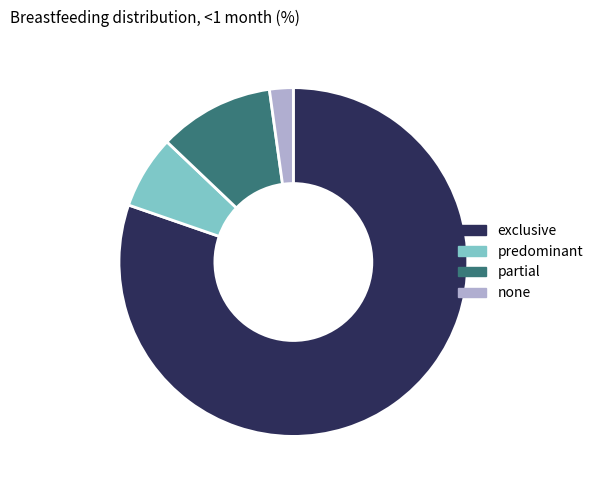

Rank the categories by value from lowest to highest.

none, predominant, partial, exclusive